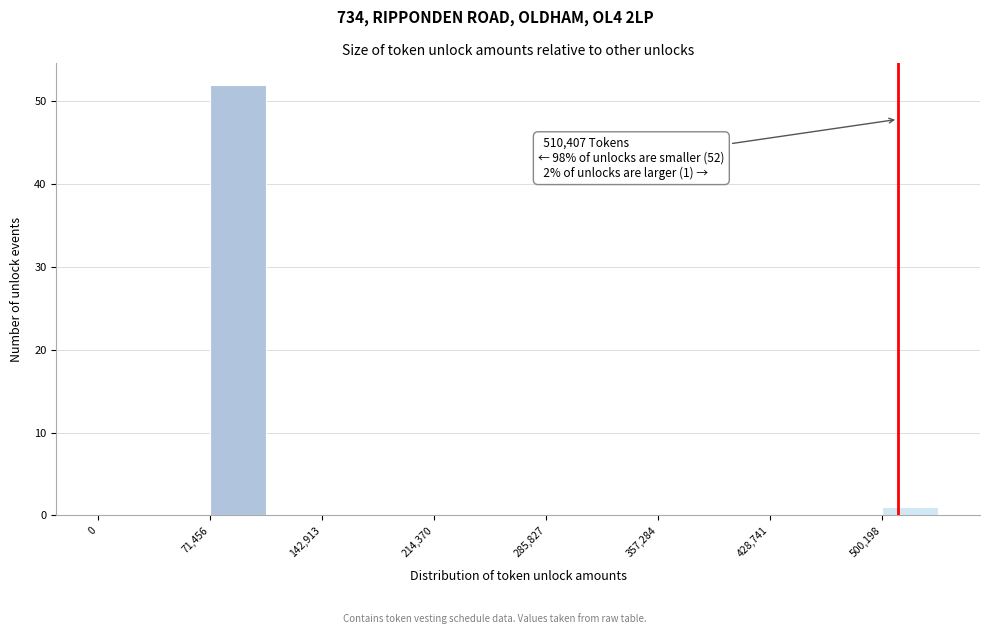

Read against the x-axis, roughly where is the centre of the tallest bar?

90000